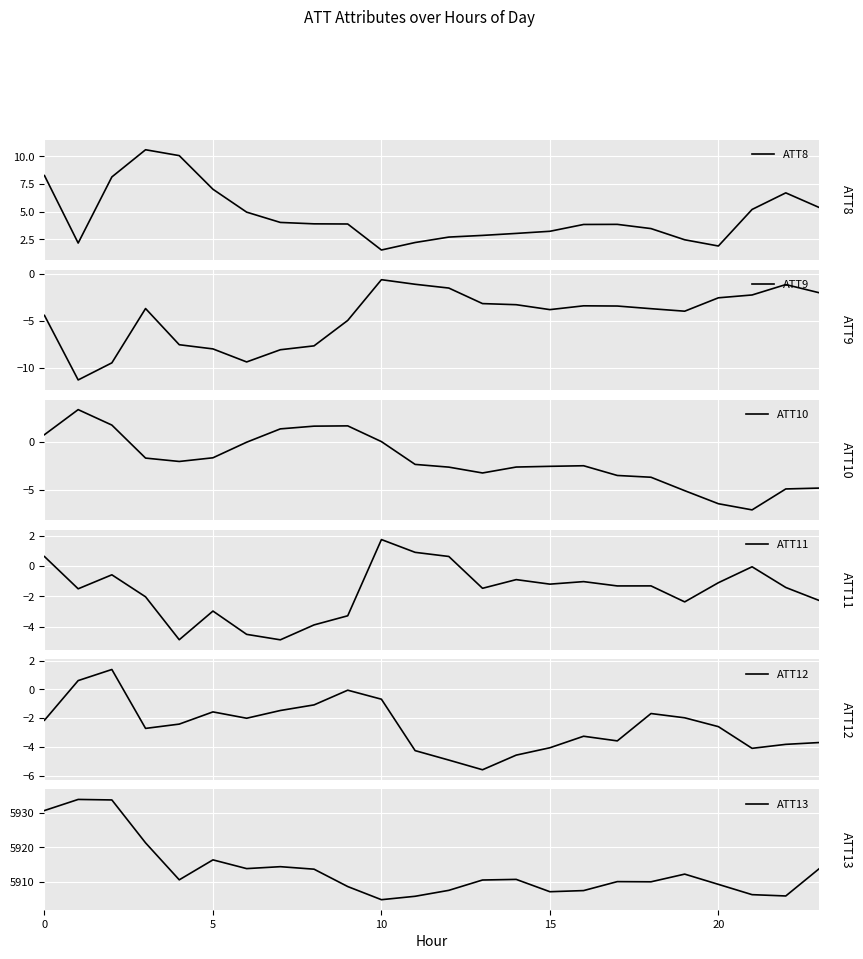

How many interior local valleys does the ATT12 series have?

5